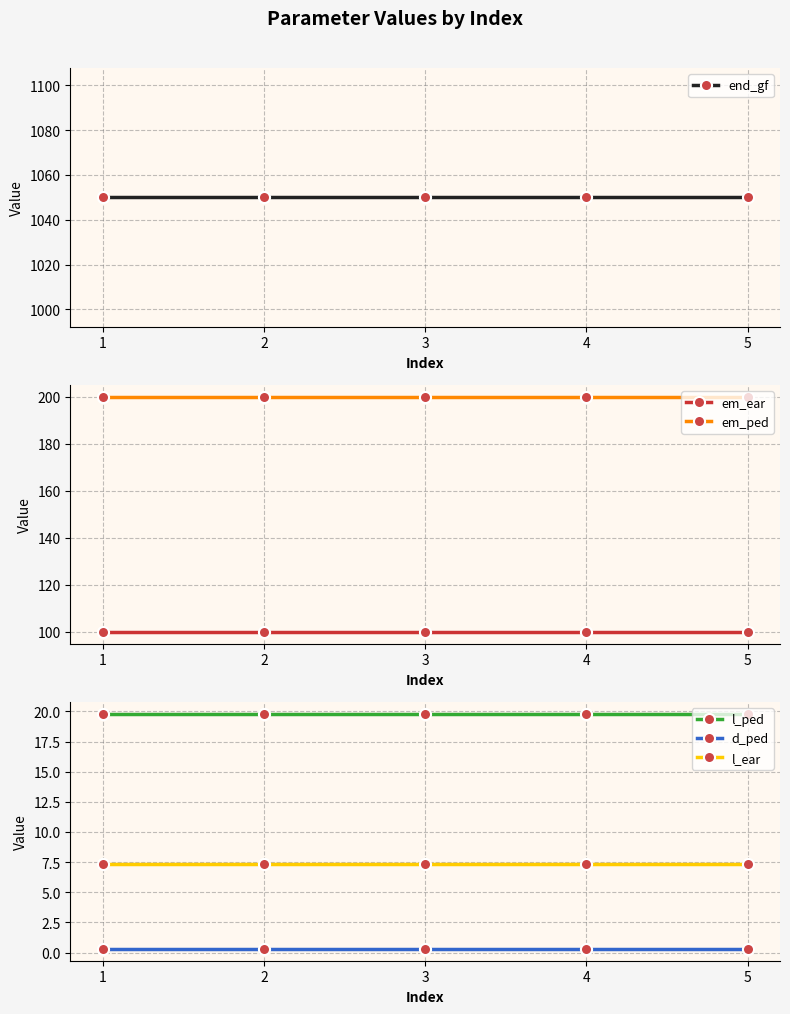

Count the number of data series in this chart.

6